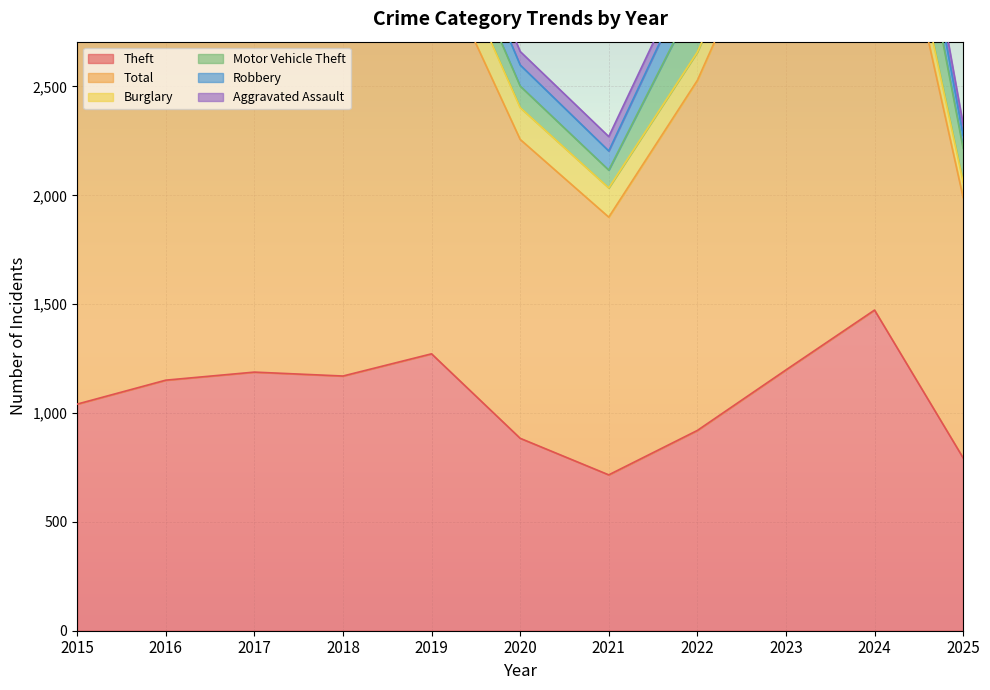

At which category does the chart reach its peak across all series?

2024